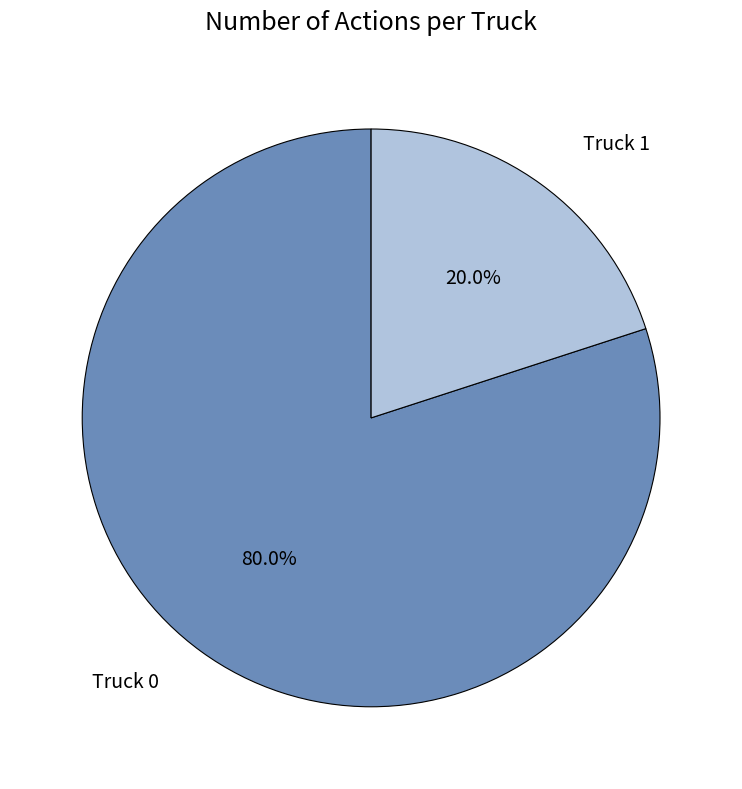

Is there any slice that represents more than half of the pie?

Yes